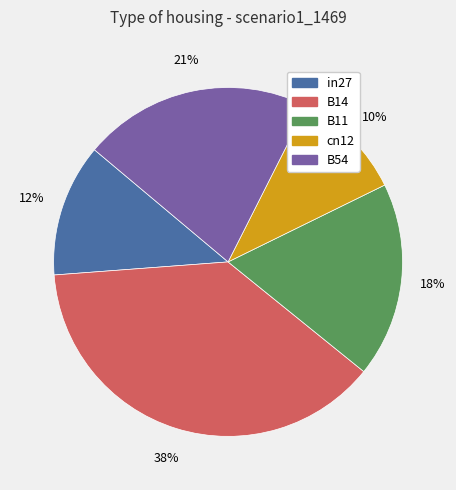

How many segments does this pie chart have?

5